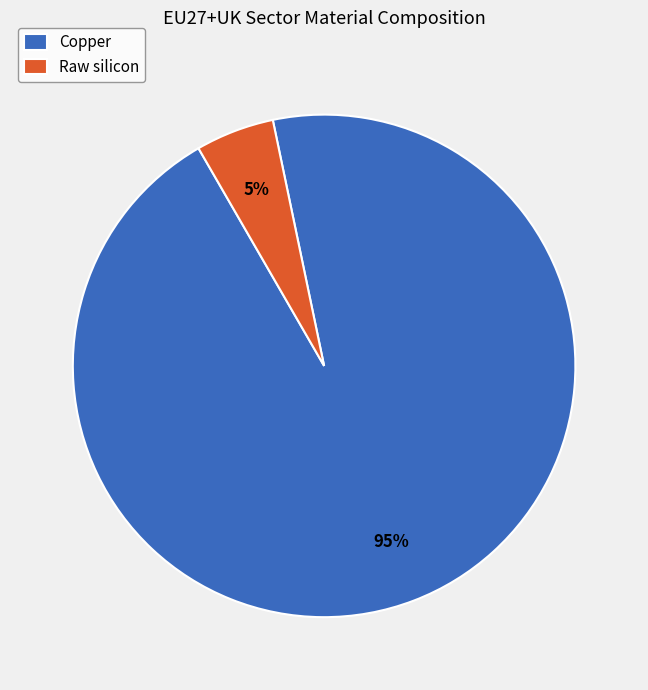

What percentage is the Copper slice, to the nearest percent?

95%